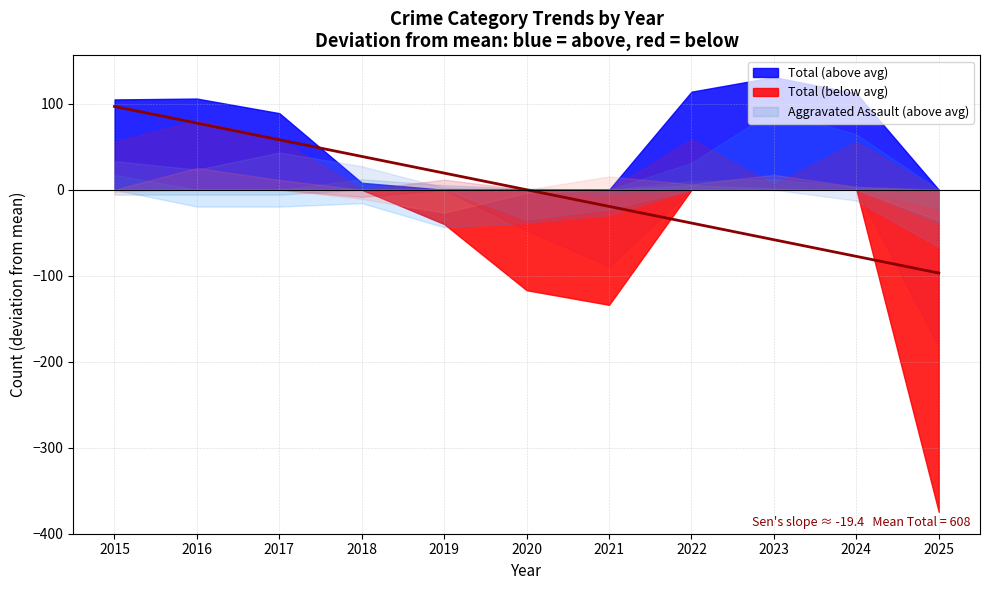

Does the chart display data point markers on the line(s)?

No